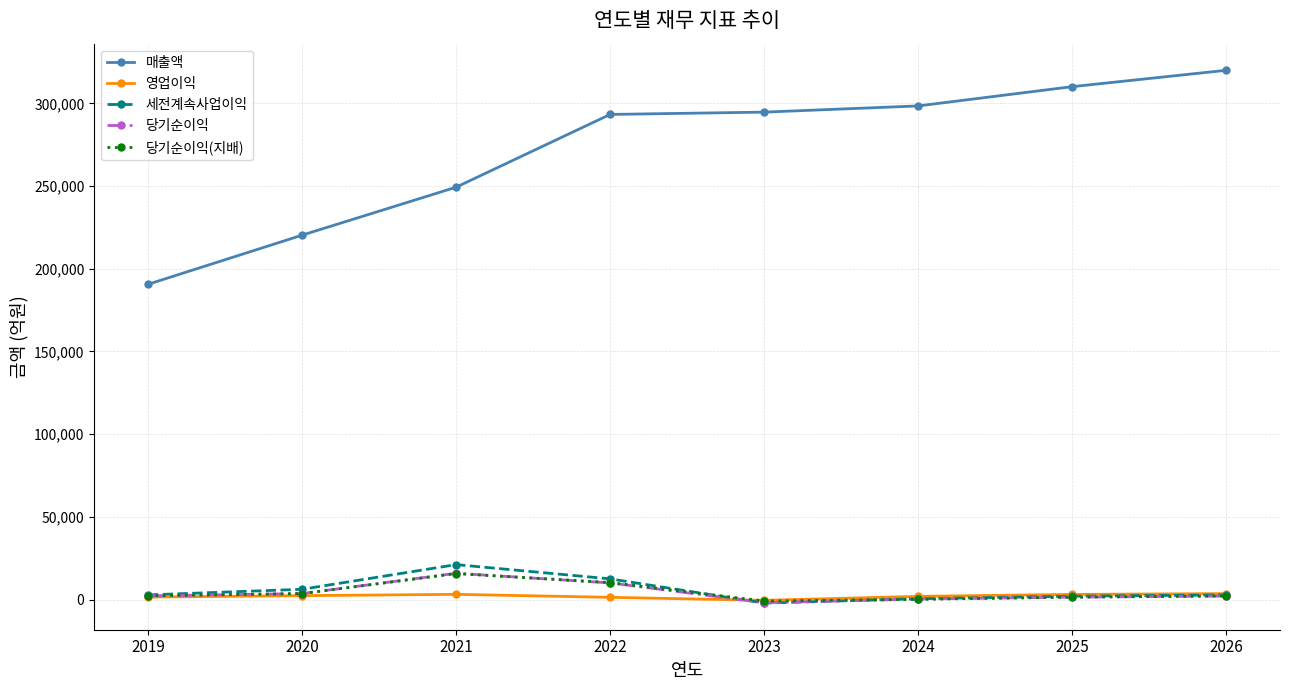

Does the chart have visible grid lines?

Yes